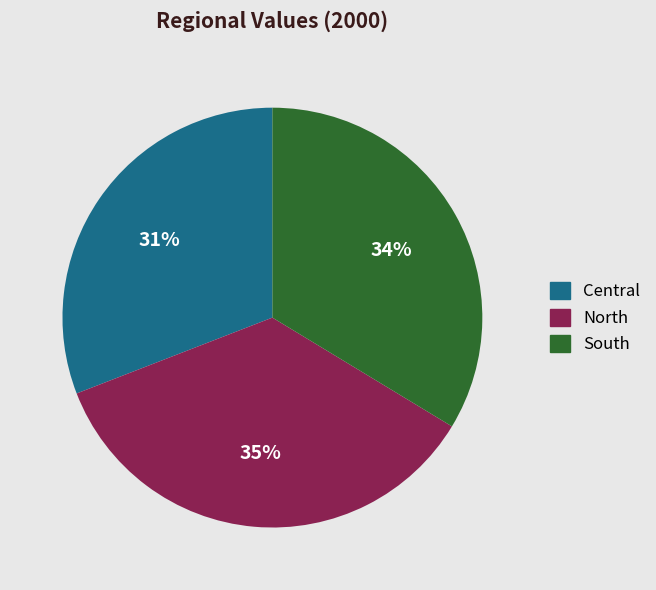

Which category has the smallest portion of the pie?

Central